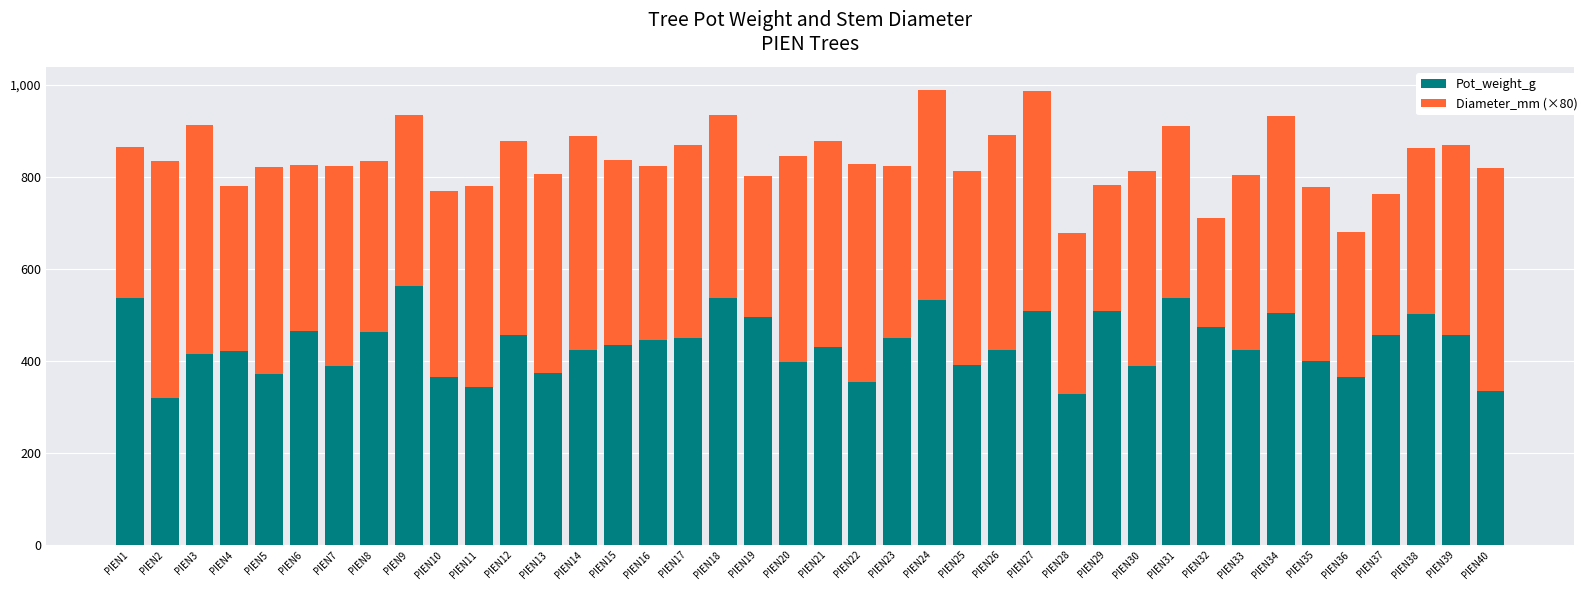

Which category has the lowest value in the Pot_weight_g series?

PIEN2